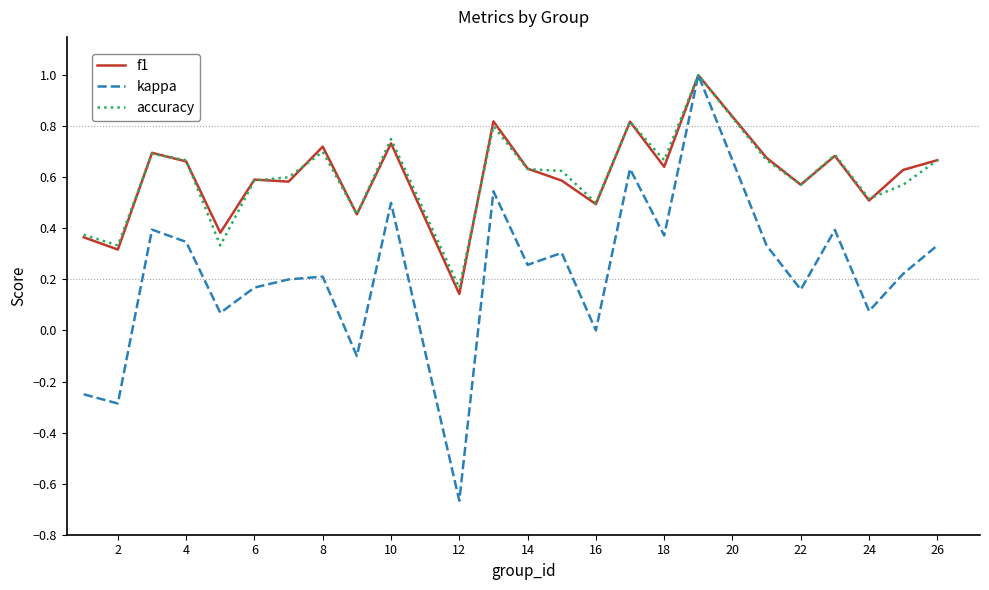

What is the greatest value displayed?

1.0